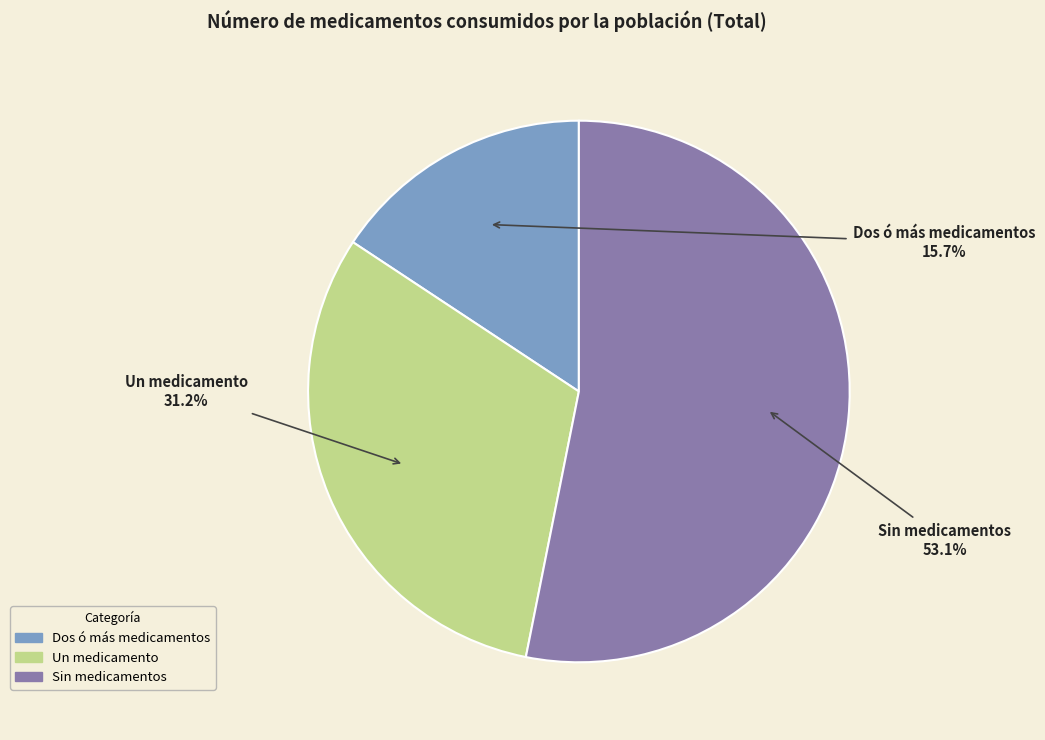

True or false: Dos ó más medicamentos accounts for 16% of the total.

True